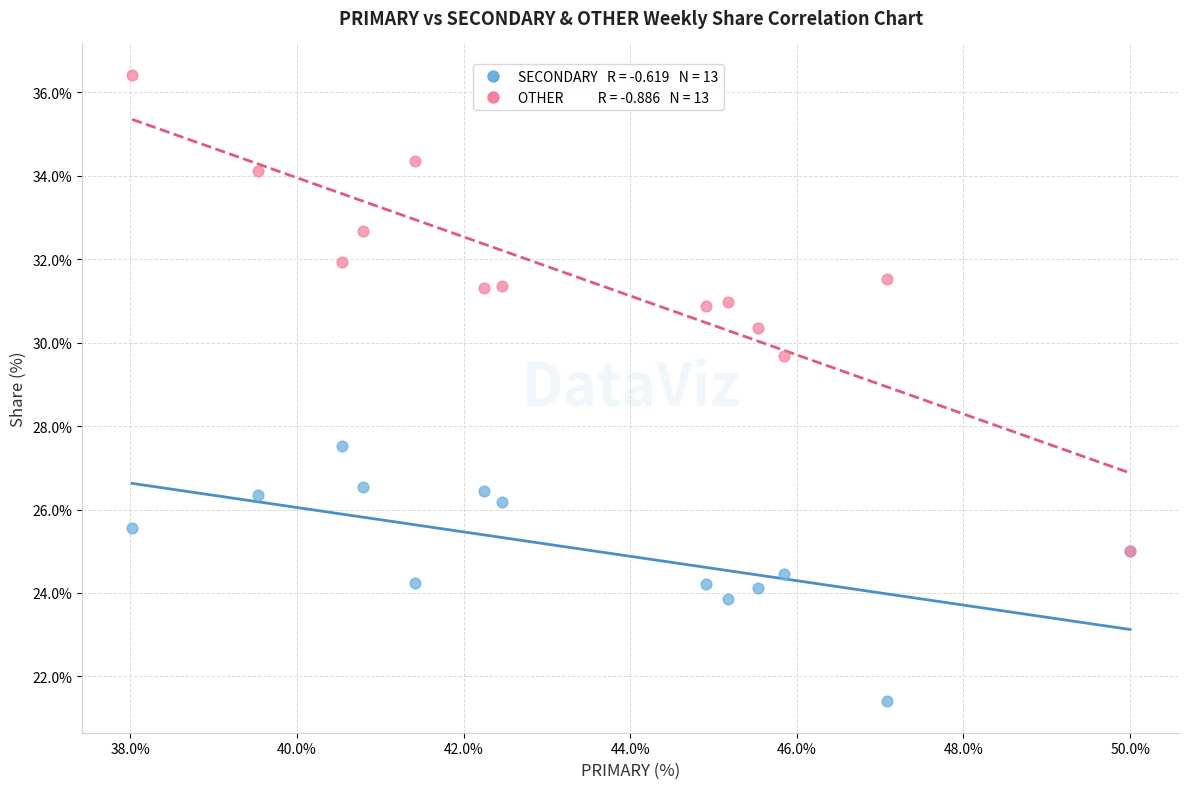

Across all series, what Y value is closest to 28?

27.5